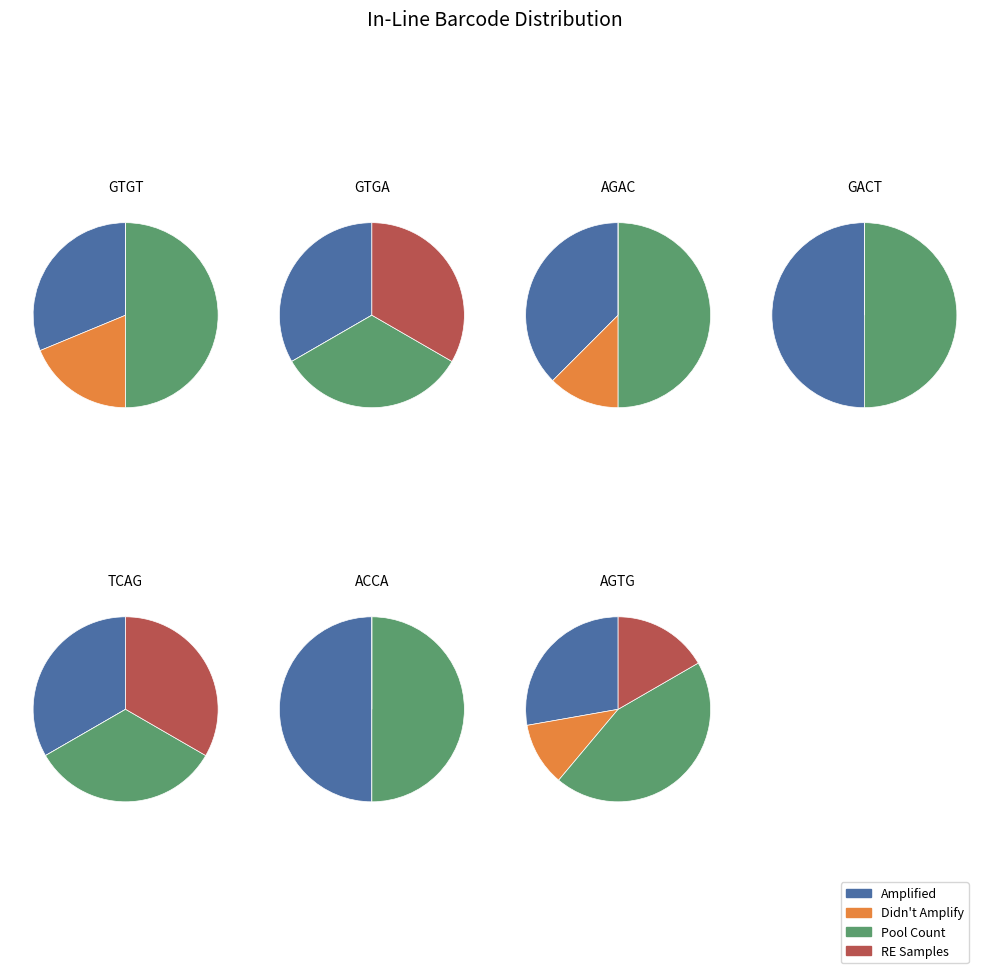

To the nearest percent, what is the difference between the AGTG and ACCA slice percentages?

29%